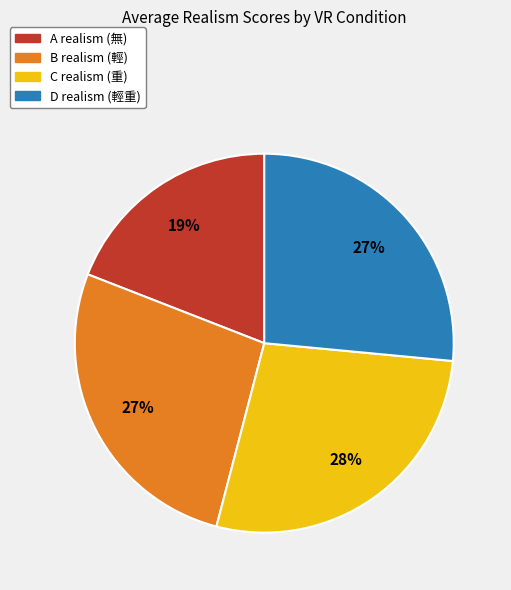

Count the number of slices in the pie.

4